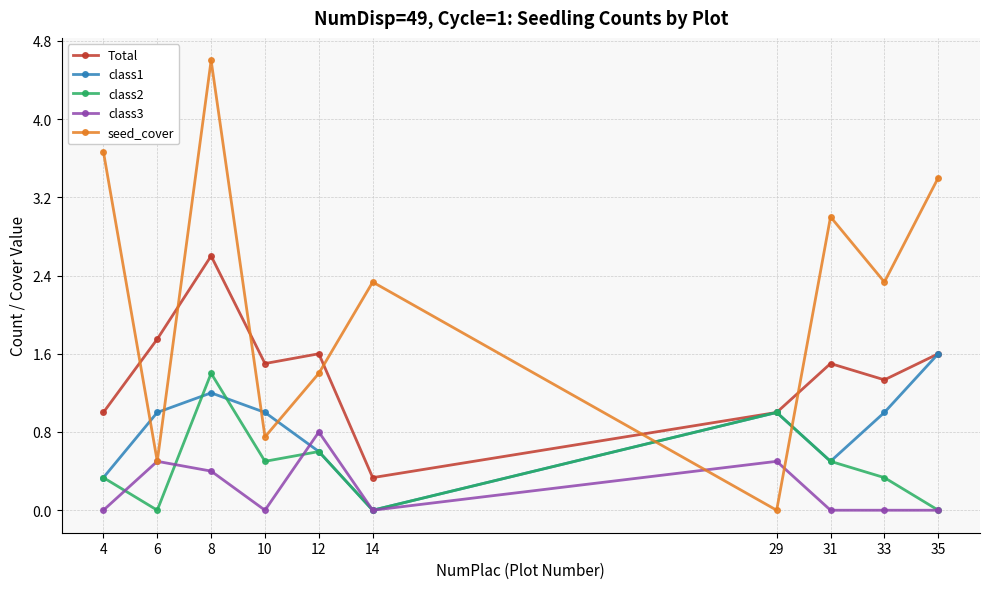

What is the spread (max minus min) of values at 8?

4.2